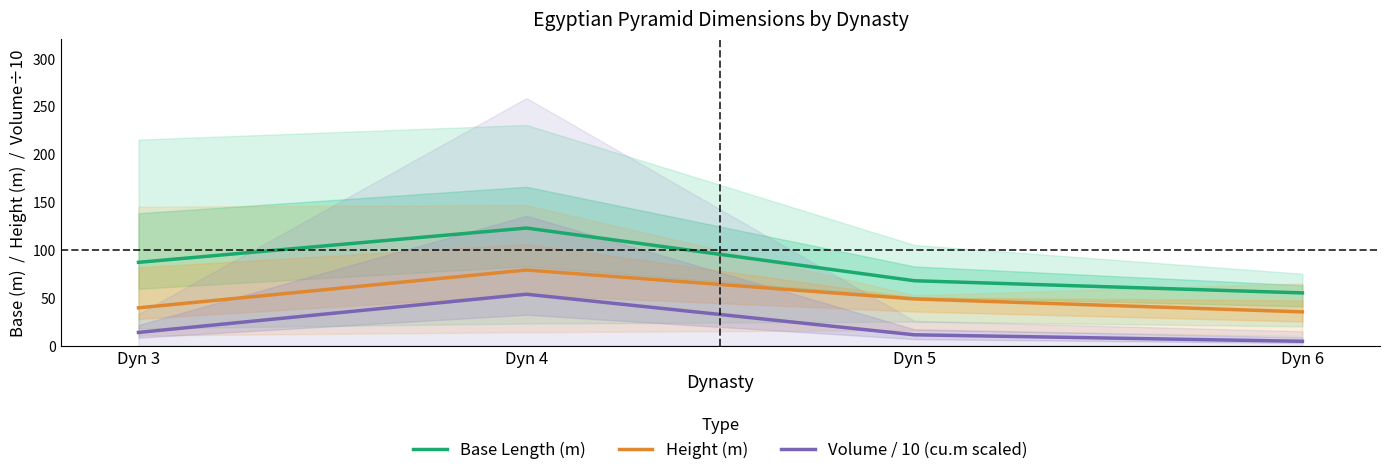

True or false: Base Length (m) has a value of 122.7 at Dyn 4.

True